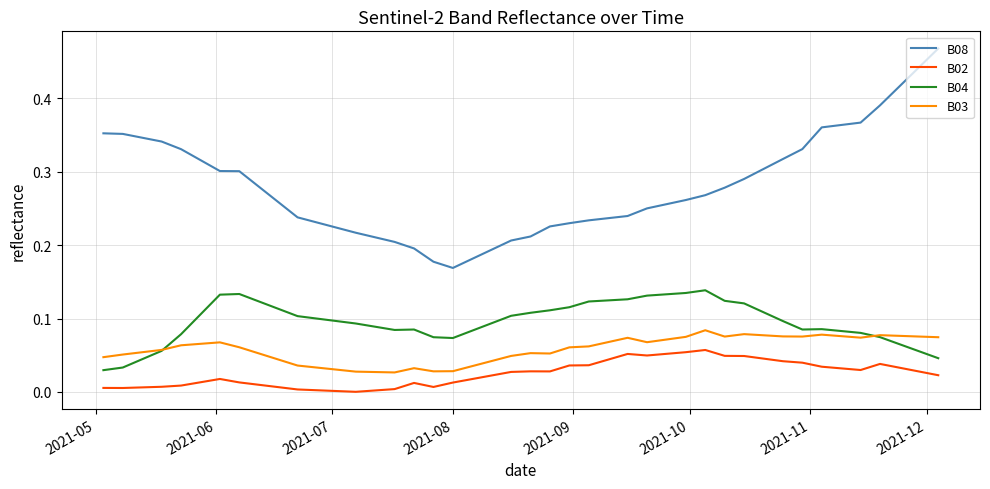

Rank the series by their maximum value, from lowest to highest.

B02, B03, B04, B08